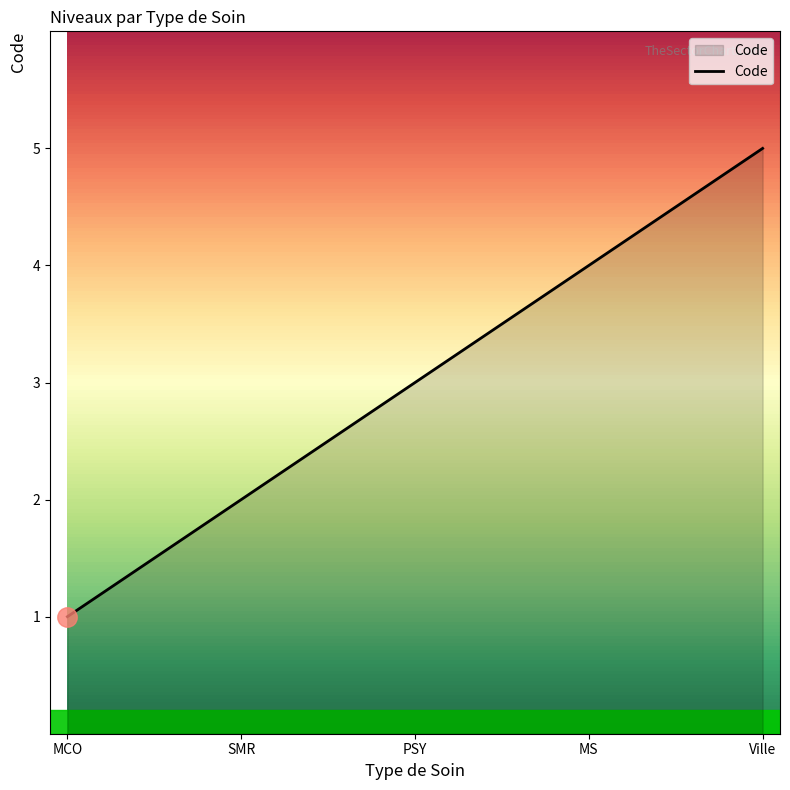

What position from the right is MCO?

5